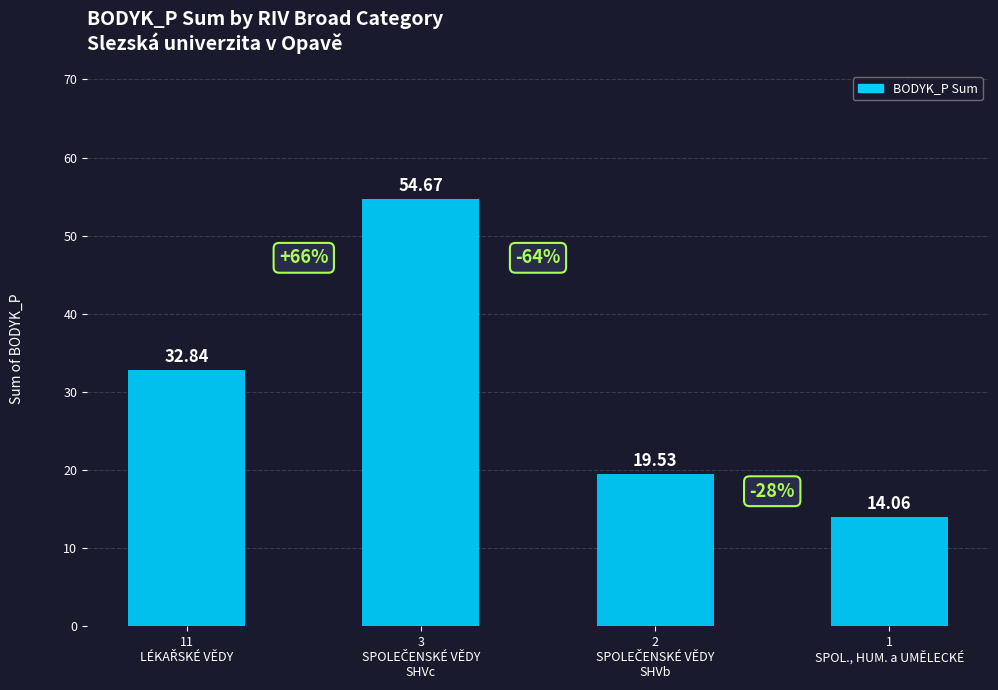

What is the sum of all values?

121.1